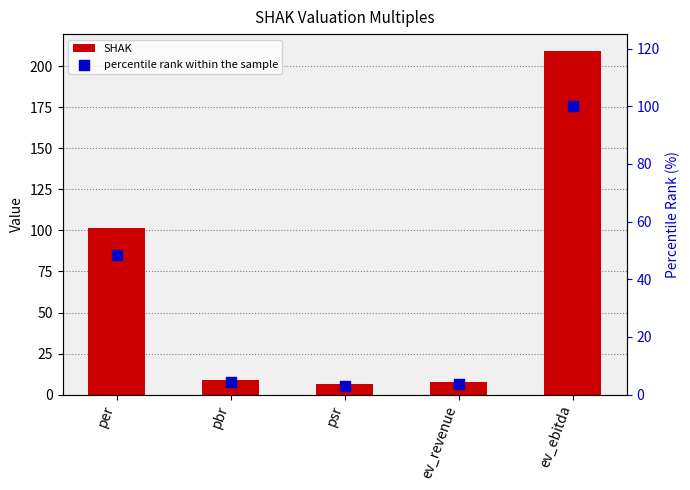

Is the value of percentile rank within the sample at per greater than the value of SHAK at ev_revenue?

Yes